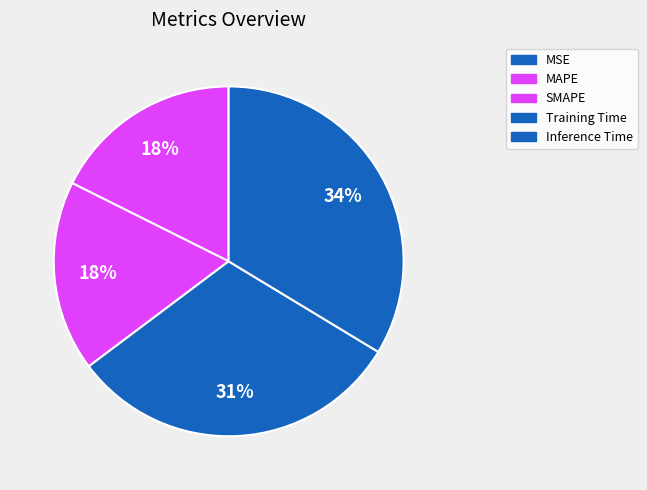

How many slices are in this pie chart?

5